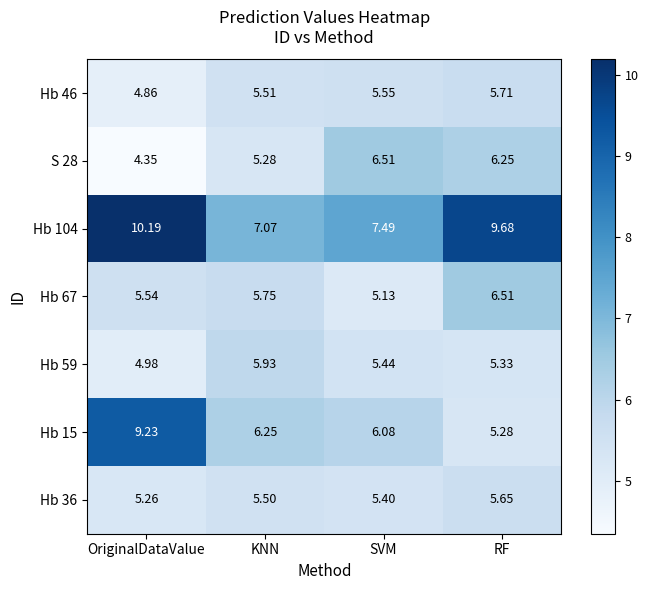

Which category has the highest value in the Hb 67 series?

RF